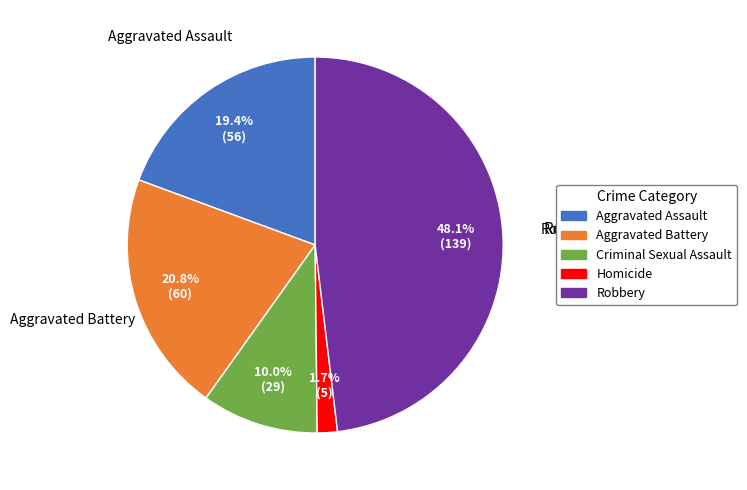

Is Robbery the majority of the pie?

No